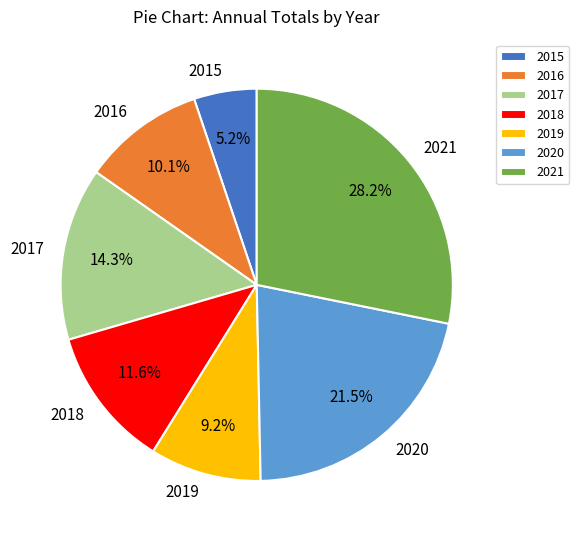

To the nearest percent, what is the combined percentage of 2019 and 2021?

37%